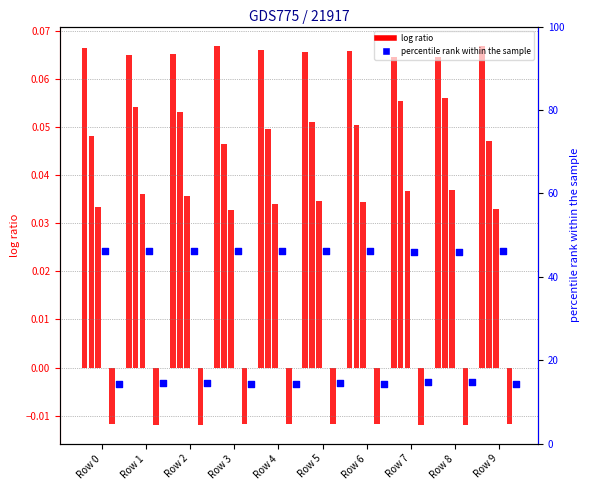

At which category is the sum across all series the highest?

Row 8